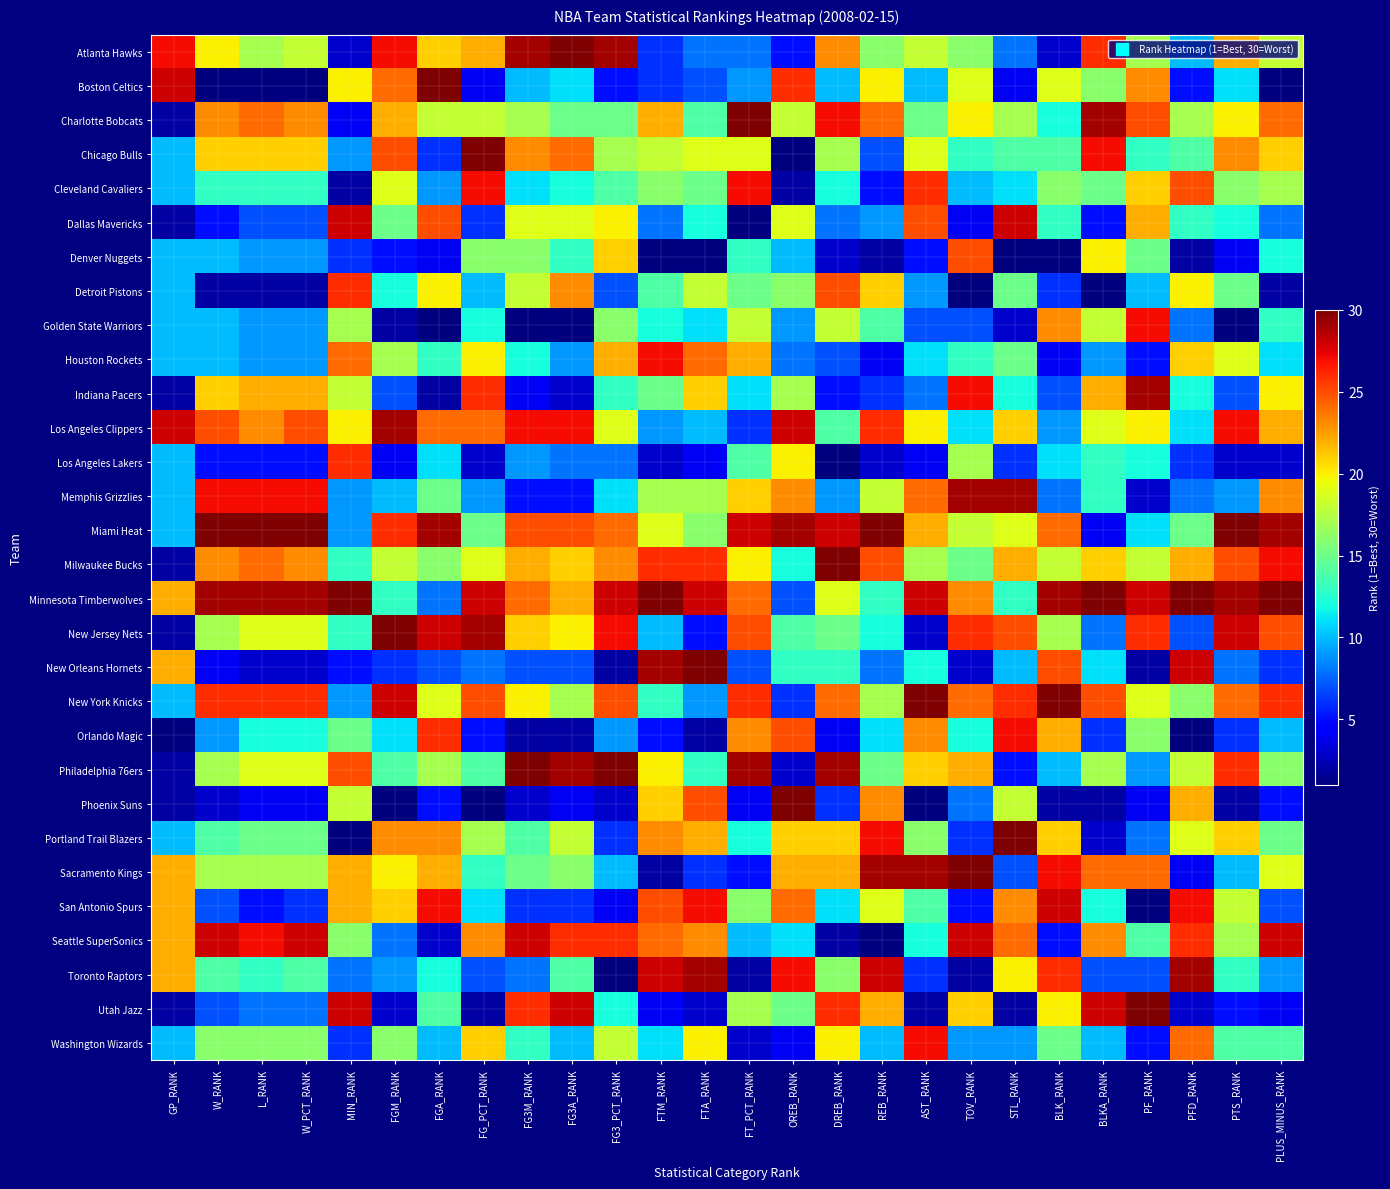

Reading left to right, what are all the values shown in this chart?

Atlanta Hawks: GP_RANK=27	W_RANK=20	L_RANK=17	W_PCT_RANK=18	MIN_RANK=3	FGM_RANK=27	FGA_RANK=21	FG_PCT_RANK=22	FG3M_RANK=29	FG3A_RANK=30	FG3_PCT_RANK=29	FTM_RANK=6	FTA_RANK=8	FT_PCT_RANK=8	OREB_RANK=5	DREB_RANK=23	REB_RANK=16	AST_RANK=18	TOV_RANK=16	STL_RANK=8	BLK_RANK=3	BLKA_RANK=26	PF_RANK=17	PFD_RANK=10	PTS_RANK=22	PLUS_MINUS_RANK=18
Boston Celtics: GP_RANK=28	W_RANK=1	L_RANK=1	W_PCT_RANK=1	MIN_RANK=20	FGM_RANK=24	FGA_RANK=30	FG_PCT_RANK=4	FG3M_RANK=10	FG3A_RANK=11	FG3_PCT_RANK=5	FTM_RANK=6	FTA_RANK=7	FT_PCT_RANK=9	OREB_RANK=26	DREB_RANK=10	REB_RANK=20	AST_RANK=10	TOV_RANK=19	STL_RANK=4	BLK_RANK=19	BLKA_RANK=16	PF_RANK=23	PFD_RANK=5	PTS_RANK=11	PLUS_MINUS_RANK=1
Charlotte Bobcats: GP_RANK=2	W_RANK=23	L_RANK=24	W_PCT_RANK=23	MIN_RANK=4	FGM_RANK=22	FGA_RANK=18	FG_PCT_RANK=18	FG3M_RANK=17	FG3A_RANK=15	FG3_PCT_RANK=15	FTM_RANK=22	FTA_RANK=14	FT_PCT_RANK=30	OREB_RANK=18	DREB_RANK=27	REB_RANK=24	AST_RANK=15	TOV_RANK=20	STL_RANK=17	BLK_RANK=12	BLKA_RANK=29	PF_RANK=25	PFD_RANK=17	PTS_RANK=20	PLUS_MINUS_RANK=24
Chicago Bulls: GP_RANK=10	W_RANK=21	L_RANK=21	W_PCT_RANK=21	MIN_RANK=9	FGM_RANK=25	FGA_RANK=6	FG_PCT_RANK=30	FG3M_RANK=23	FG3A_RANK=24	FG3_PCT_RANK=17	FTM_RANK=18	FTA_RANK=19	FT_PCT_RANK=19	OREB_RANK=1	DREB_RANK=17	REB_RANK=7	AST_RANK=19	TOV_RANK=13	STL_RANK=14	BLK_RANK=14	BLKA_RANK=27	PF_RANK=13	PFD_RANK=14	PTS_RANK=23	PLUS_MINUS_RANK=21
Cleveland Cavaliers: GP_RANK=10	W_RANK=13	L_RANK=13	W_PCT_RANK=13	MIN_RANK=2	FGM_RANK=19	FGA_RANK=9	FG_PCT_RANK=27	FG3M_RANK=11	FG3A_RANK=12	FG3_PCT_RANK=14	FTM_RANK=16	FTA_RANK=15	FT_PCT_RANK=27	OREB_RANK=2	DREB_RANK=12	REB_RANK=5	AST_RANK=26	TOV_RANK=10	STL_RANK=11	BLK_RANK=16	BLKA_RANK=15	PF_RANK=21	PFD_RANK=25	PTS_RANK=16	PLUS_MINUS_RANK=17
Dallas Mavericks: GP_RANK=2	W_RANK=5	L_RANK=7	W_PCT_RANK=7	MIN_RANK=28	FGM_RANK=15	FGA_RANK=25	FG_PCT_RANK=6	FG3M_RANK=19	FG3A_RANK=19	FG3_PCT_RANK=20	FTM_RANK=8	FTA_RANK=12	FT_PCT_RANK=1	OREB_RANK=19	DREB_RANK=8	REB_RANK=9	AST_RANK=25	TOV_RANK=4	STL_RANK=28	BLK_RANK=13	BLKA_RANK=5	PF_RANK=22	PFD_RANK=13	PTS_RANK=12	PLUS_MINUS_RANK=8
Denver Nuggets: GP_RANK=10	W_RANK=10	L_RANK=9	W_PCT_RANK=9	MIN_RANK=6	FGM_RANK=5	FGA_RANK=4	FG_PCT_RANK=16	FG3M_RANK=16	FG3A_RANK=13	FG3_PCT_RANK=21	FTM_RANK=1	FTA_RANK=1	FT_PCT_RANK=13	OREB_RANK=10	DREB_RANK=3	REB_RANK=2	AST_RANK=5	TOV_RANK=25	STL_RANK=1	BLK_RANK=1	BLKA_RANK=20	PF_RANK=15	PFD_RANK=2	PTS_RANK=4	PLUS_MINUS_RANK=12
Detroit Pistons: GP_RANK=10	W_RANK=2	L_RANK=2	W_PCT_RANK=2	MIN_RANK=26	FGM_RANK=12	FGA_RANK=20	FG_PCT_RANK=10	FG3M_RANK=18	FG3A_RANK=23	FG3_PCT_RANK=7	FTM_RANK=14	FTA_RANK=18	FT_PCT_RANK=15	OREB_RANK=16	DREB_RANK=25	REB_RANK=21	AST_RANK=9	TOV_RANK=1	STL_RANK=15	BLK_RANK=6	BLKA_RANK=1	PF_RANK=10	PFD_RANK=20	PTS_RANK=15	PLUS_MINUS_RANK=2
Golden State Warriors: GP_RANK=10	W_RANK=10	L_RANK=9	W_PCT_RANK=9	MIN_RANK=17	FGM_RANK=2	FGA_RANK=1	FG_PCT_RANK=12	FG3M_RANK=1	FG3A_RANK=1	FG3_PCT_RANK=16	FTM_RANK=12	FTA_RANK=11	FT_PCT_RANK=18	OREB_RANK=9	DREB_RANK=18	REB_RANK=14	AST_RANK=7	TOV_RANK=7	STL_RANK=3	BLK_RANK=23	BLKA_RANK=18	PF_RANK=27	PFD_RANK=8	PTS_RANK=1	PLUS_MINUS_RANK=13
Houston Rockets: GP_RANK=10	W_RANK=10	L_RANK=9	W_PCT_RANK=9	MIN_RANK=24	FGM_RANK=17	FGA_RANK=13	FG_PCT_RANK=20	FG3M_RANK=12	FG3A_RANK=9	FG3_PCT_RANK=22	FTM_RANK=27	FTA_RANK=24	FT_PCT_RANK=22	OREB_RANK=8	DREB_RANK=7	REB_RANK=4	AST_RANK=11	TOV_RANK=13	STL_RANK=15	BLK_RANK=4	BLKA_RANK=9	PF_RANK=5	PFD_RANK=21	PTS_RANK=19	PLUS_MINUS_RANK=11
Indiana Pacers: GP_RANK=2	W_RANK=21	L_RANK=22	W_PCT_RANK=22	MIN_RANK=18	FGM_RANK=7	FGA_RANK=2	FG_PCT_RANK=26	FG3M_RANK=4	FG3A_RANK=3	FG3_PCT_RANK=13	FTM_RANK=15	FTA_RANK=21	FT_PCT_RANK=11	OREB_RANK=17	DREB_RANK=5	REB_RANK=6	AST_RANK=8	TOV_RANK=27	STL_RANK=12	BLK_RANK=7	BLKA_RANK=22	PF_RANK=29	PFD_RANK=12	PTS_RANK=7	PLUS_MINUS_RANK=20
Los Angeles Clippers: GP_RANK=28	W_RANK=25	L_RANK=23	W_PCT_RANK=25	MIN_RANK=20	FGM_RANK=29	FGA_RANK=24	FG_PCT_RANK=24	FG3M_RANK=27	FG3A_RANK=27	FG3_PCT_RANK=19	FTM_RANK=9	FTA_RANK=10	FT_PCT_RANK=6	OREB_RANK=28	DREB_RANK=14	REB_RANK=26	AST_RANK=20	TOV_RANK=11	STL_RANK=21	BLK_RANK=9	BLKA_RANK=19	PF_RANK=20	PFD_RANK=11	PTS_RANK=27	PLUS_MINUS_RANK=22
Los Angeles Lakers: GP_RANK=10	W_RANK=5	L_RANK=5	W_PCT_RANK=5	MIN_RANK=26	FGM_RANK=4	FGA_RANK=11	FG_PCT_RANK=3	FG3M_RANK=9	FG3A_RANK=8	FG3_PCT_RANK=8	FTM_RANK=3	FTA_RANK=4	FT_PCT_RANK=14	OREB_RANK=20	DREB_RANK=1	REB_RANK=3	AST_RANK=4	TOV_RANK=17	STL_RANK=6	BLK_RANK=11	BLKA_RANK=13	PF_RANK=12	PFD_RANK=6	PTS_RANK=3	PLUS_MINUS_RANK=3
Memphis Grizzlies: GP_RANK=10	W_RANK=27	L_RANK=27	W_PCT_RANK=27	MIN_RANK=9	FGM_RANK=10	FGA_RANK=15	FG_PCT_RANK=9	FG3M_RANK=5	FG3A_RANK=5	FG3_PCT_RANK=11	FTM_RANK=17	FTA_RANK=17	FT_PCT_RANK=21	OREB_RANK=23	DREB_RANK=9	REB_RANK=18	AST_RANK=24	TOV_RANK=29	STL_RANK=29	BLK_RANK=8	BLKA_RANK=13	PF_RANK=3	PFD_RANK=8	PTS_RANK=9	PLUS_MINUS_RANK=23
Miami Heat: GP_RANK=10	W_RANK=30	L_RANK=30	W_PCT_RANK=30	MIN_RANK=9	FGM_RANK=26	FGA_RANK=29	FG_PCT_RANK=15	FG3M_RANK=25	FG3A_RANK=25	FG3_PCT_RANK=24	FTM_RANK=19	FTA_RANK=16	FT_PCT_RANK=28	OREB_RANK=29	DREB_RANK=28	REB_RANK=30	AST_RANK=22	TOV_RANK=18	STL_RANK=19	BLK_RANK=24	BLKA_RANK=4	PF_RANK=11	PFD_RANK=15	PTS_RANK=30	PLUS_MINUS_RANK=29
Milwaukee Bucks: GP_RANK=2	W_RANK=23	L_RANK=24	W_PCT_RANK=23	MIN_RANK=13	FGM_RANK=18	FGA_RANK=16	FG_PCT_RANK=19	FG3M_RANK=22	FG3A_RANK=21	FG3_PCT_RANK=23	FTM_RANK=26	FTA_RANK=26	FT_PCT_RANK=20	OREB_RANK=12	DREB_RANK=30	REB_RANK=25	AST_RANK=17	TOV_RANK=15	STL_RANK=22	BLK_RANK=18	BLKA_RANK=21	PF_RANK=18	PFD_RANK=22	PTS_RANK=25	PLUS_MINUS_RANK=27
Minnesota Timberwolves: GP_RANK=22	W_RANK=29	L_RANK=29	W_PCT_RANK=29	MIN_RANK=30	FGM_RANK=13	FGA_RANK=8	FG_PCT_RANK=28	FG3M_RANK=24	FG3A_RANK=22	FG3_PCT_RANK=28	FTM_RANK=30	FTA_RANK=28	FT_PCT_RANK=24	OREB_RANK=7	DREB_RANK=19	REB_RANK=13	AST_RANK=28	TOV_RANK=23	STL_RANK=13	BLK_RANK=29	BLKA_RANK=30	PF_RANK=28	PFD_RANK=30	PTS_RANK=29	PLUS_MINUS_RANK=30
New Jersey Nets: GP_RANK=2	W_RANK=17	L_RANK=19	W_PCT_RANK=19	MIN_RANK=13	FGM_RANK=30	FGA_RANK=28	FG_PCT_RANK=29	FG3M_RANK=21	FG3A_RANK=20	FG3_PCT_RANK=27	FTM_RANK=10	FTA_RANK=5	FT_PCT_RANK=25	OREB_RANK=14	DREB_RANK=15	REB_RANK=12	AST_RANK=3	TOV_RANK=26	STL_RANK=25	BLK_RANK=17	BLKA_RANK=8	PF_RANK=26	PFD_RANK=7	PTS_RANK=28	PLUS_MINUS_RANK=25
New Orleans Hornets: GP_RANK=22	W_RANK=4	L_RANK=3	W_PCT_RANK=3	MIN_RANK=5	FGM_RANK=6	FGA_RANK=7	FG_PCT_RANK=8	FG3M_RANK=7	FG3A_RANK=7	FG3_PCT_RANK=2	FTM_RANK=29	FTA_RANK=30	FT_PCT_RANK=7	OREB_RANK=13	DREB_RANK=13	REB_RANK=8	AST_RANK=12	TOV_RANK=3	STL_RANK=10	BLK_RANK=25	BLKA_RANK=11	PF_RANK=2	PFD_RANK=28	PTS_RANK=8	PLUS_MINUS_RANK=6
New York Knicks: GP_RANK=10	W_RANK=26	L_RANK=26	W_PCT_RANK=26	MIN_RANK=9	FGM_RANK=28	FGA_RANK=19	FG_PCT_RANK=25	FG3M_RANK=20	FG3A_RANK=17	FG3_PCT_RANK=25	FTM_RANK=13	FTA_RANK=9	FT_PCT_RANK=26	OREB_RANK=6	DREB_RANK=24	REB_RANK=17	AST_RANK=30	TOV_RANK=24	STL_RANK=26	BLK_RANK=30	BLKA_RANK=25	PF_RANK=19	PFD_RANK=16	PTS_RANK=24	PLUS_MINUS_RANK=26
Orlando Magic: GP_RANK=1	W_RANK=9	L_RANK=12	W_PCT_RANK=12	MIN_RANK=15	FGM_RANK=11	FGA_RANK=26	FG_PCT_RANK=5	FG3M_RANK=2	FG3A_RANK=2	FG3_PCT_RANK=9	FTM_RANK=5	FTA_RANK=2	FT_PCT_RANK=23	OREB_RANK=25	DREB_RANK=4	REB_RANK=11	AST_RANK=23	TOV_RANK=12	STL_RANK=27	BLK_RANK=22	BLKA_RANK=6	PF_RANK=16	PFD_RANK=1	PTS_RANK=6	PLUS_MINUS_RANK=10
Philadelphia 76ers: GP_RANK=2	W_RANK=17	L_RANK=19	W_PCT_RANK=19	MIN_RANK=25	FGM_RANK=14	FGA_RANK=17	FG_PCT_RANK=14	FG3M_RANK=30	FG3A_RANK=29	FG3_PCT_RANK=30	FTM_RANK=20	FTA_RANK=13	FT_PCT_RANK=29	OREB_RANK=3	DREB_RANK=29	REB_RANK=15	AST_RANK=21	TOV_RANK=22	STL_RANK=5	BLK_RANK=10	BLKA_RANK=17	PF_RANK=9	PFD_RANK=18	PTS_RANK=26	PLUS_MINUS_RANK=16
Phoenix Suns: GP_RANK=2	W_RANK=3	L_RANK=4	W_PCT_RANK=4	MIN_RANK=18	FGM_RANK=1	FGA_RANK=5	FG_PCT_RANK=1	FG3M_RANK=3	FG3A_RANK=4	FG3_PCT_RANK=3	FTM_RANK=21	FTA_RANK=25	FT_PCT_RANK=4	OREB_RANK=30	DREB_RANK=6	REB_RANK=23	AST_RANK=1	TOV_RANK=8	STL_RANK=18	BLK_RANK=2	BLKA_RANK=2	PF_RANK=4	PFD_RANK=22	PTS_RANK=2	PLUS_MINUS_RANK=5
Portland Trail Blazers: GP_RANK=10	W_RANK=14	L_RANK=15	W_PCT_RANK=15	MIN_RANK=1	FGM_RANK=23	FGA_RANK=23	FG_PCT_RANK=17	FG3M_RANK=14	FG3A_RANK=18	FG3_PCT_RANK=6	FTM_RANK=23	FTA_RANK=22	FT_PCT_RANK=12	OREB_RANK=21	DREB_RANK=21	REB_RANK=27	AST_RANK=16	TOV_RANK=6	STL_RANK=30	BLK_RANK=21	BLKA_RANK=3	PF_RANK=8	PFD_RANK=19	PTS_RANK=21	PLUS_MINUS_RANK=15
Sacramento Kings: GP_RANK=22	W_RANK=17	L_RANK=17	W_PCT_RANK=17	MIN_RANK=22	FGM_RANK=20	FGA_RANK=22	FG_PCT_RANK=13	FG3M_RANK=15	FG3A_RANK=16	FG3_PCT_RANK=10	FTM_RANK=2	FTA_RANK=6	FT_PCT_RANK=5	OREB_RANK=22	DREB_RANK=22	REB_RANK=29	AST_RANK=29	TOV_RANK=30	STL_RANK=7	BLK_RANK=27	BLKA_RANK=24	PF_RANK=24	PFD_RANK=4	PTS_RANK=10	PLUS_MINUS_RANK=19
San Antonio Spurs: GP_RANK=22	W_RANK=7	L_RANK=5	W_PCT_RANK=6	MIN_RANK=22	FGM_RANK=21	FGA_RANK=27	FG_PCT_RANK=11	FG3M_RANK=6	FG3A_RANK=6	FG3_PCT_RANK=4	FTM_RANK=25	FTA_RANK=27	FT_PCT_RANK=16	OREB_RANK=24	DREB_RANK=11	REB_RANK=19	AST_RANK=14	TOV_RANK=5	STL_RANK=23	BLK_RANK=28	BLKA_RANK=12	PF_RANK=1	PFD_RANK=27	PTS_RANK=18	PLUS_MINUS_RANK=7
Seattle SuperSonics: GP_RANK=22	W_RANK=28	L_RANK=27	W_PCT_RANK=28	MIN_RANK=16	FGM_RANK=8	FGA_RANK=3	FG_PCT_RANK=23	FG3M_RANK=28	FG3A_RANK=26	FG3_PCT_RANK=26	FTM_RANK=24	FTA_RANK=23	FT_PCT_RANK=10	OREB_RANK=11	DREB_RANK=2	REB_RANK=1	AST_RANK=12	TOV_RANK=28	STL_RANK=24	BLK_RANK=5	BLKA_RANK=23	PF_RANK=14	PFD_RANK=26	PTS_RANK=17	PLUS_MINUS_RANK=28
Toronto Raptors: GP_RANK=22	W_RANK=14	L_RANK=13	W_PCT_RANK=14	MIN_RANK=8	FGM_RANK=9	FGA_RANK=12	FG_PCT_RANK=7	FG3M_RANK=8	FG3A_RANK=14	FG3_PCT_RANK=1	FTM_RANK=28	FTA_RANK=29	FT_PCT_RANK=2	OREB_RANK=27	DREB_RANK=16	REB_RANK=28	AST_RANK=6	TOV_RANK=2	STL_RANK=20	BLK_RANK=26	BLKA_RANK=7	PF_RANK=7	PFD_RANK=29	PTS_RANK=13	PLUS_MINUS_RANK=9
Utah Jazz: GP_RANK=2	W_RANK=7	L_RANK=8	W_PCT_RANK=8	MIN_RANK=28	FGM_RANK=3	FGA_RANK=14	FG_PCT_RANK=2	FG3M_RANK=26	FG3A_RANK=28	FG3_PCT_RANK=12	FTM_RANK=4	FTA_RANK=3	FT_PCT_RANK=17	OREB_RANK=15	DREB_RANK=26	REB_RANK=22	AST_RANK=2	TOV_RANK=21	STL_RANK=2	BLK_RANK=20	BLKA_RANK=28	PF_RANK=30	PFD_RANK=3	PTS_RANK=5	PLUS_MINUS_RANK=4
Washington Wizards: GP_RANK=10	W_RANK=16	L_RANK=16	W_PCT_RANK=16	MIN_RANK=6	FGM_RANK=16	FGA_RANK=10	FG_PCT_RANK=21	FG3M_RANK=13	FG3A_RANK=10	FG3_PCT_RANK=18	FTM_RANK=11	FTA_RANK=20	FT_PCT_RANK=3	OREB_RANK=4	DREB_RANK=20	REB_RANK=10	AST_RANK=27	TOV_RANK=9	STL_RANK=9	BLK_RANK=15	BLKA_RANK=10	PF_RANK=5	PFD_RANK=24	PTS_RANK=14	PLUS_MINUS_RANK=14